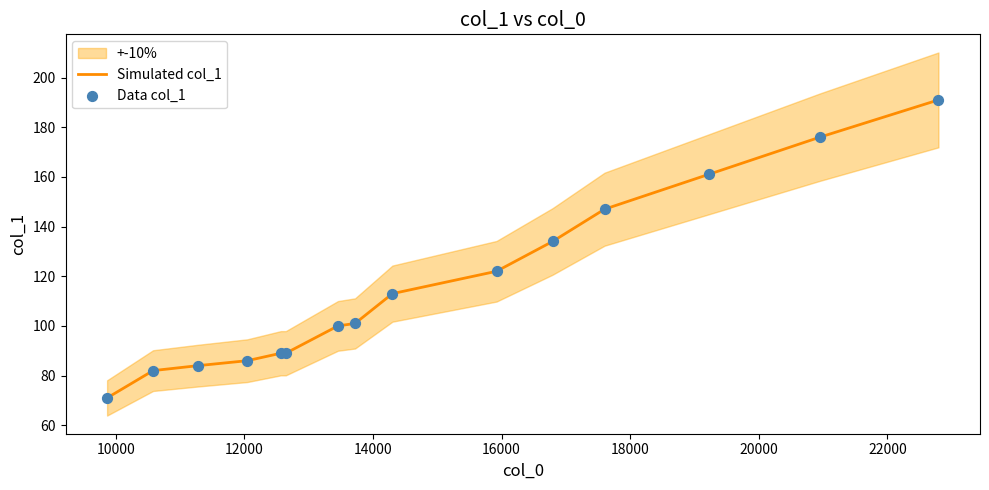

Which series reaches the minimum Y coordinate?

Simulated col_1